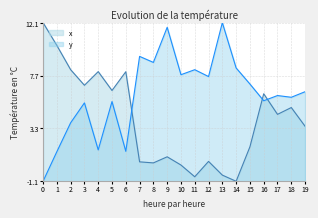

The value of x at 6 is 8.0. True or false?

True